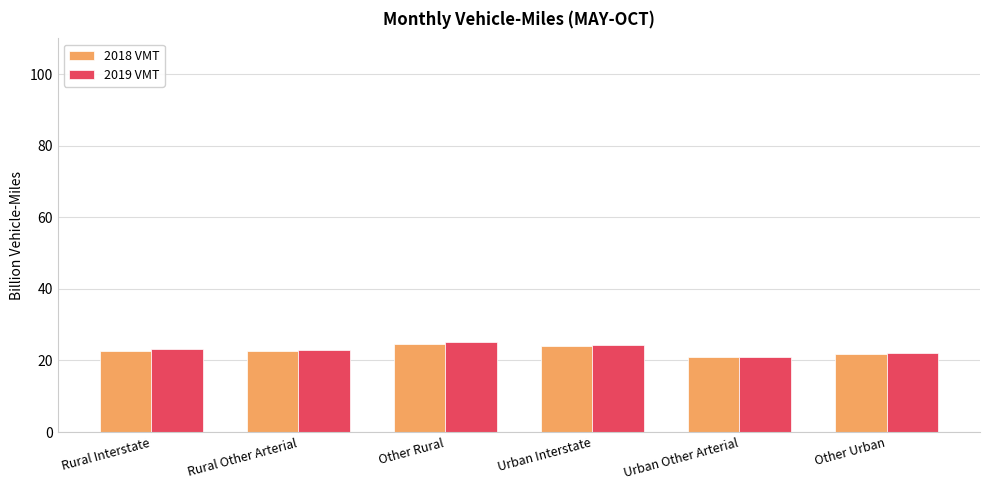

What is the sum of all 2018 VMT values?

136.8